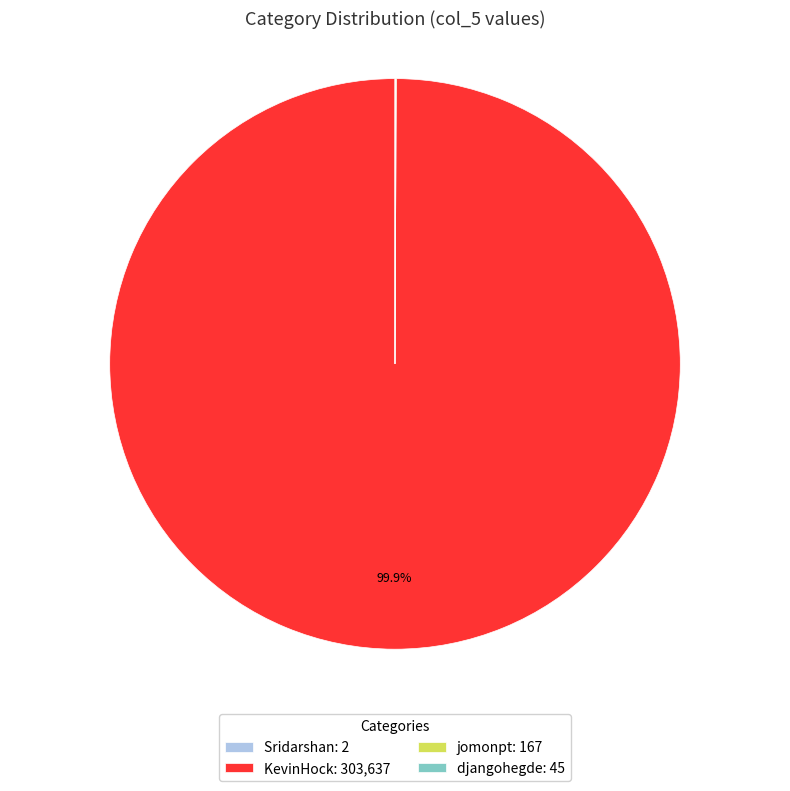

Does KevinHock: 303,637 account for over 50% of the chart?

Yes